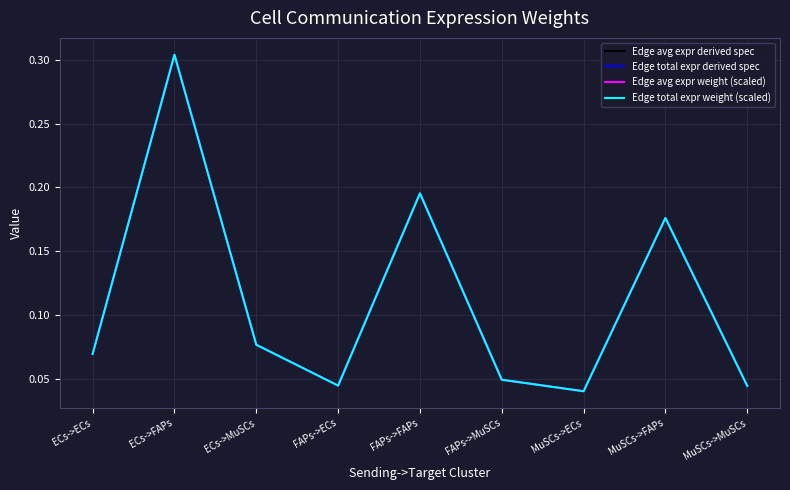

At which category is the sum across all series the highest?

ECs->FAPs